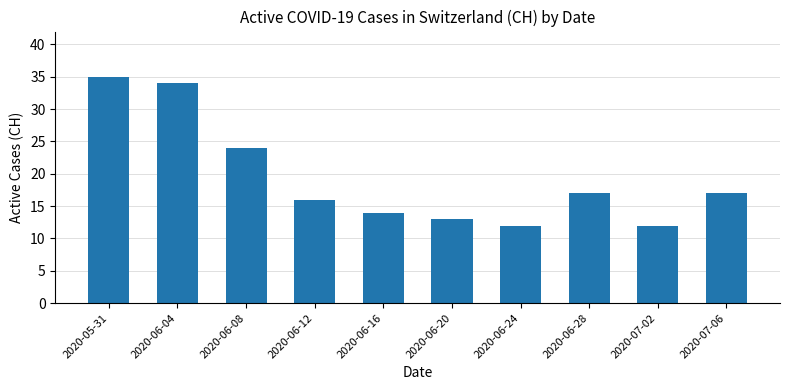

What is the label of the 5th bar from the right?

2020-06-20